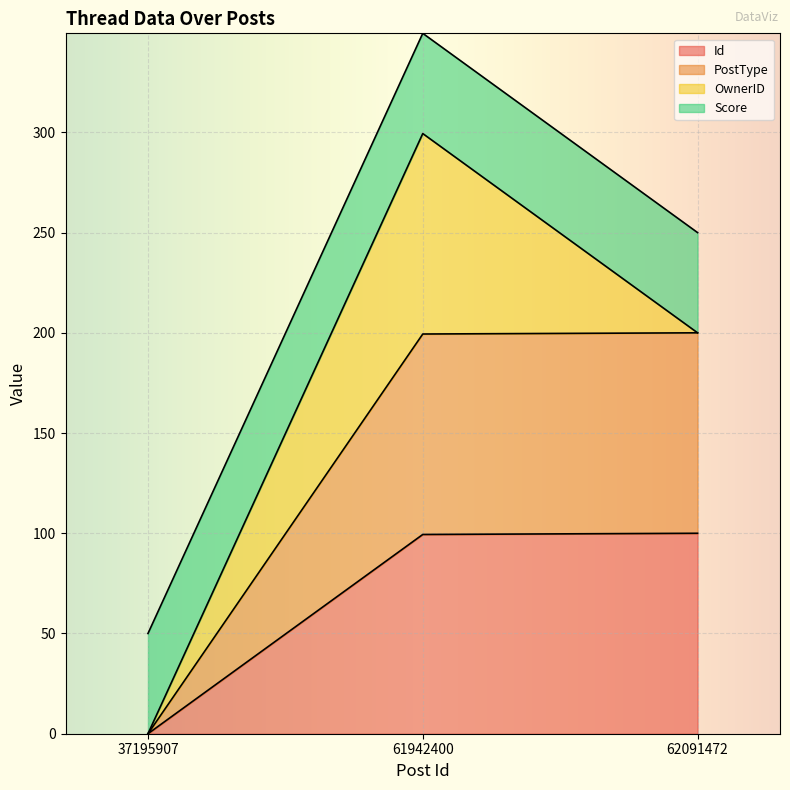

Does the chart display data point markers on the line(s)?

No